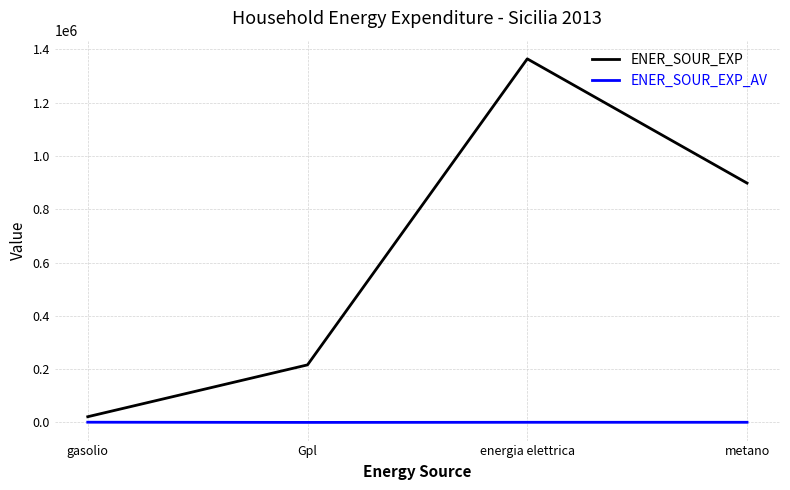

What are all the series names shown in the legend?

ENER_SOUR_EXP, ENER_SOUR_EXP_AV